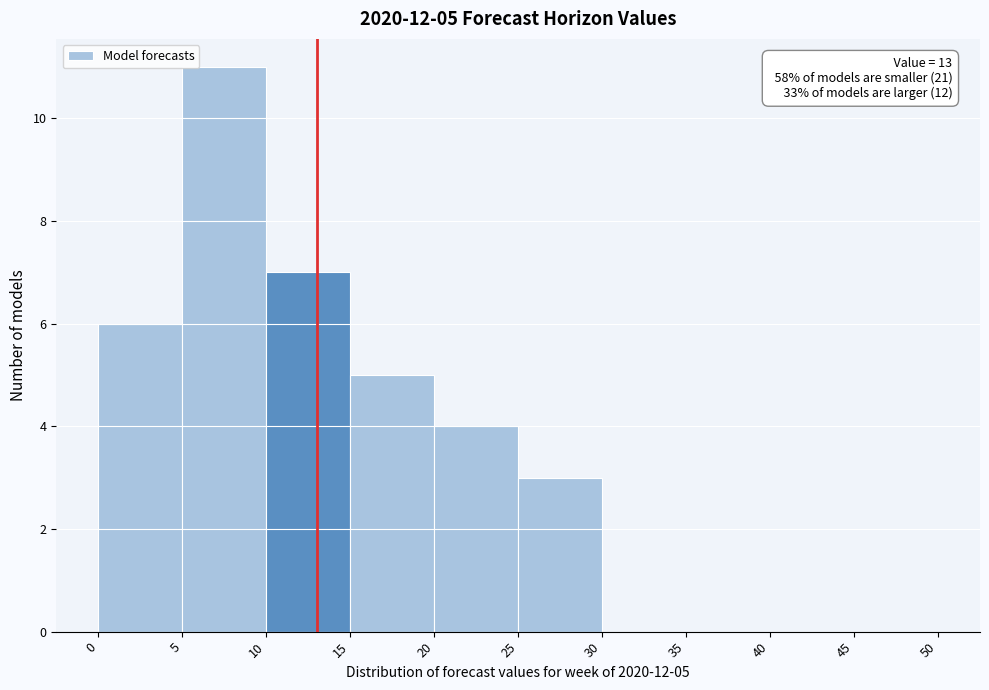

Which range on the x-axis has the tallest bar?

5 to 10